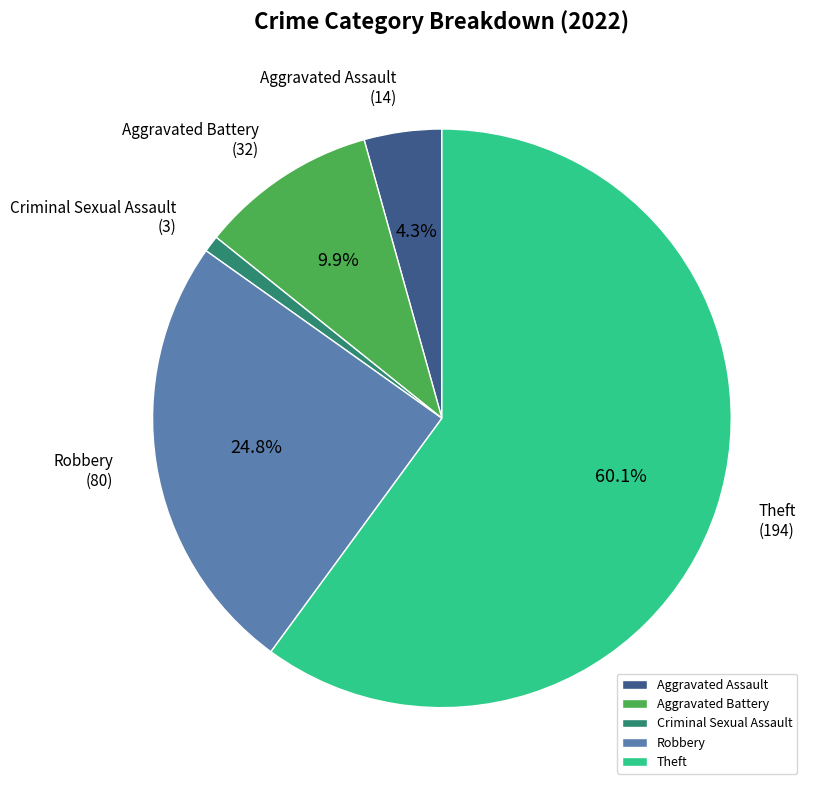

Which slice is the largest?

Theft